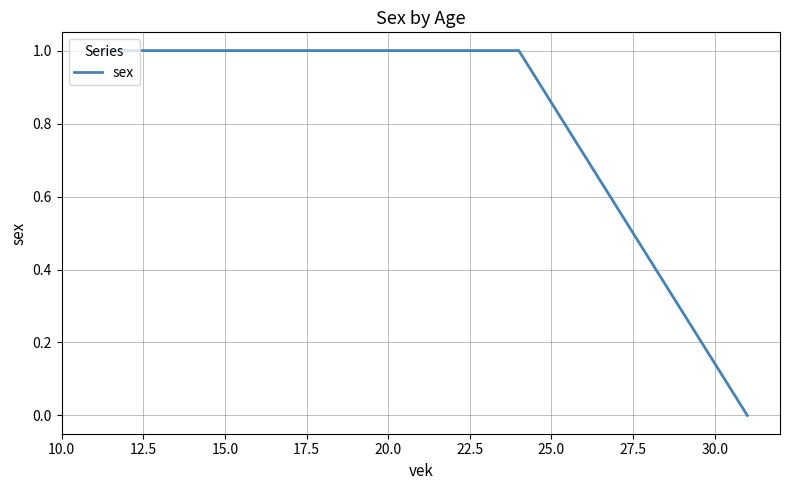

True or false: there are more than 1 points higher than both neighbors.

False